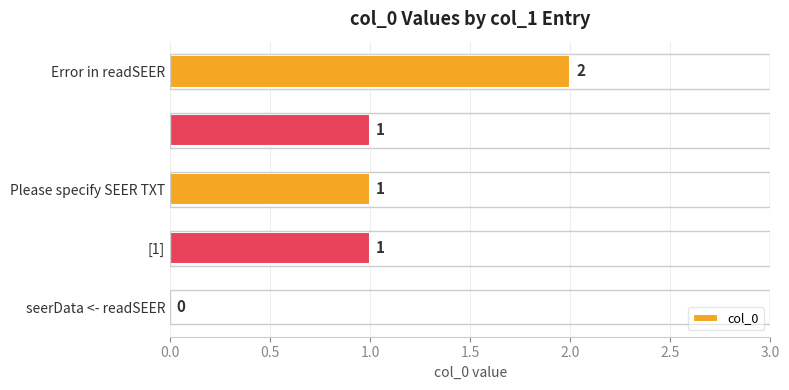

How many values are between 1 and 2?

4